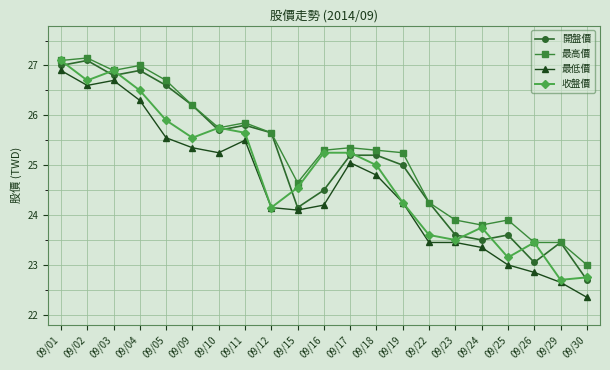

At which category does 收盤價 reach its first local peak?

09/03